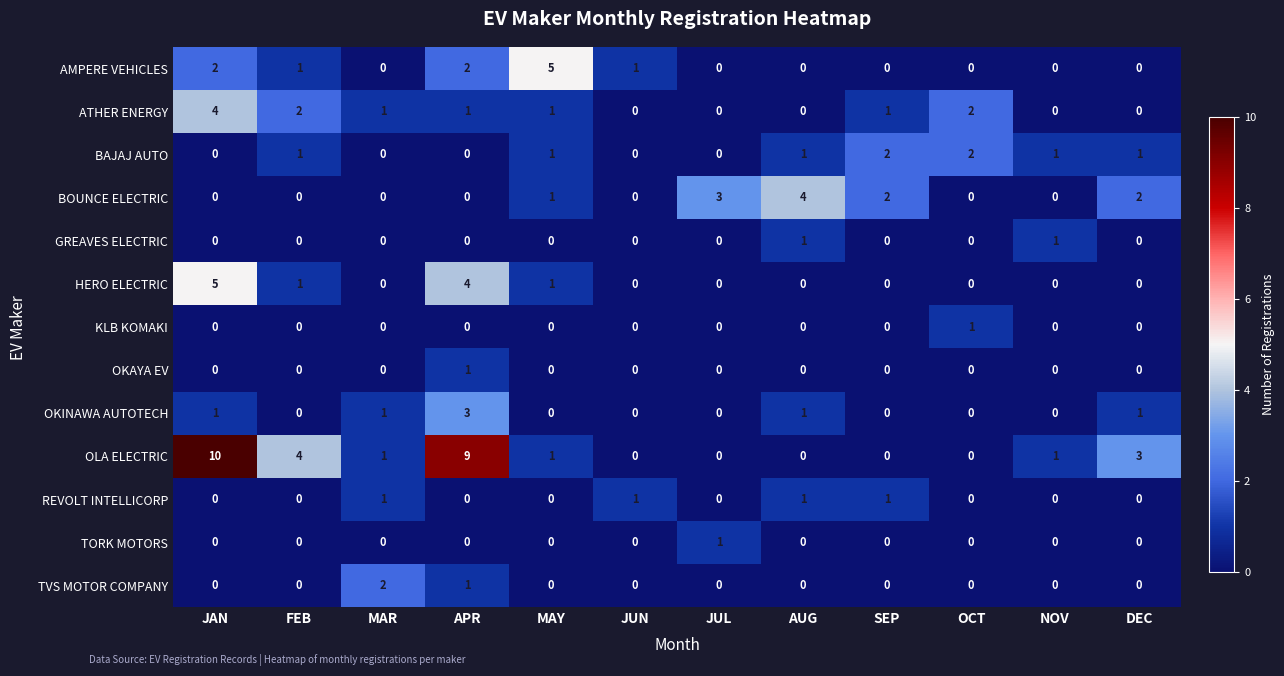

At which category is the sum across all series the highest?

JAN